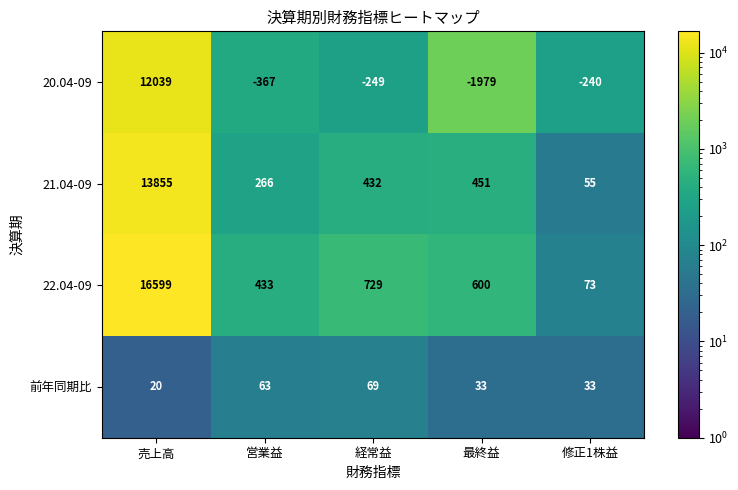

List the series in order of their peak value, highest first.

22.04-09, 21.04-09, 20.04-09, 前年同期比